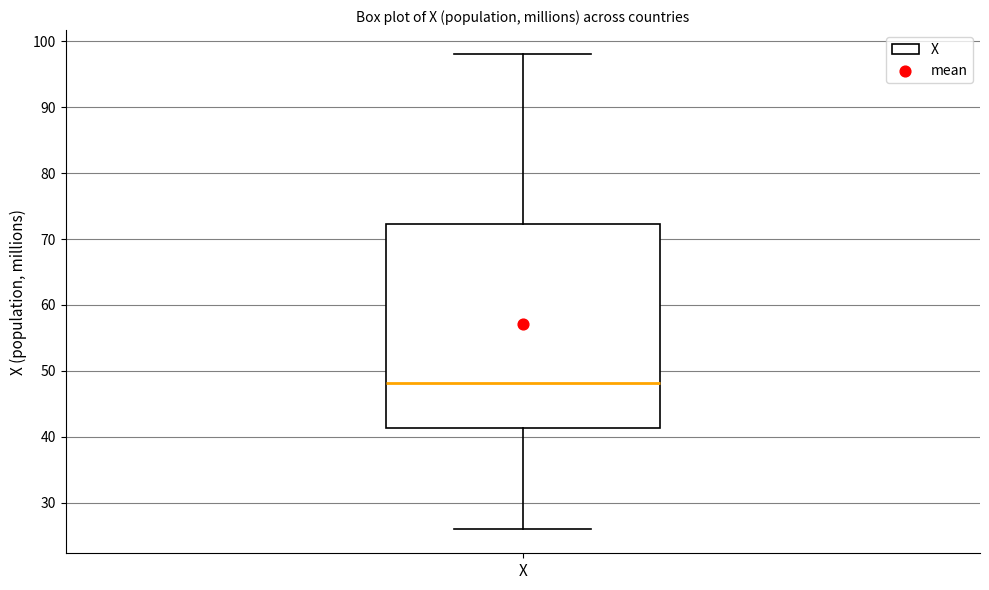

Read this box plot against the y-axis: the position of the median line, the range covered by the box, and the ends of both whiskers. The values are not printed on the chart, so give them approximately, as read against the axis.

median 48, box 41 to 72, whiskers 26 to 98